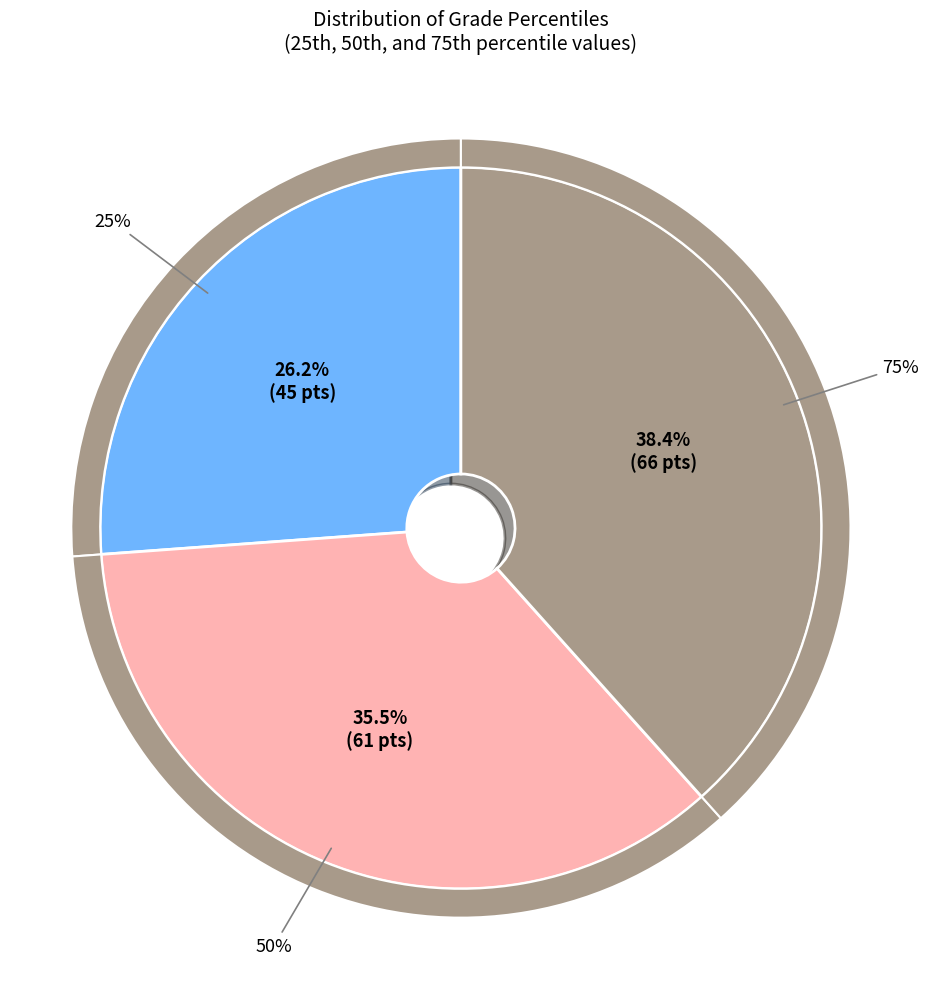

What is the change in value from 50% to 75%?

+5